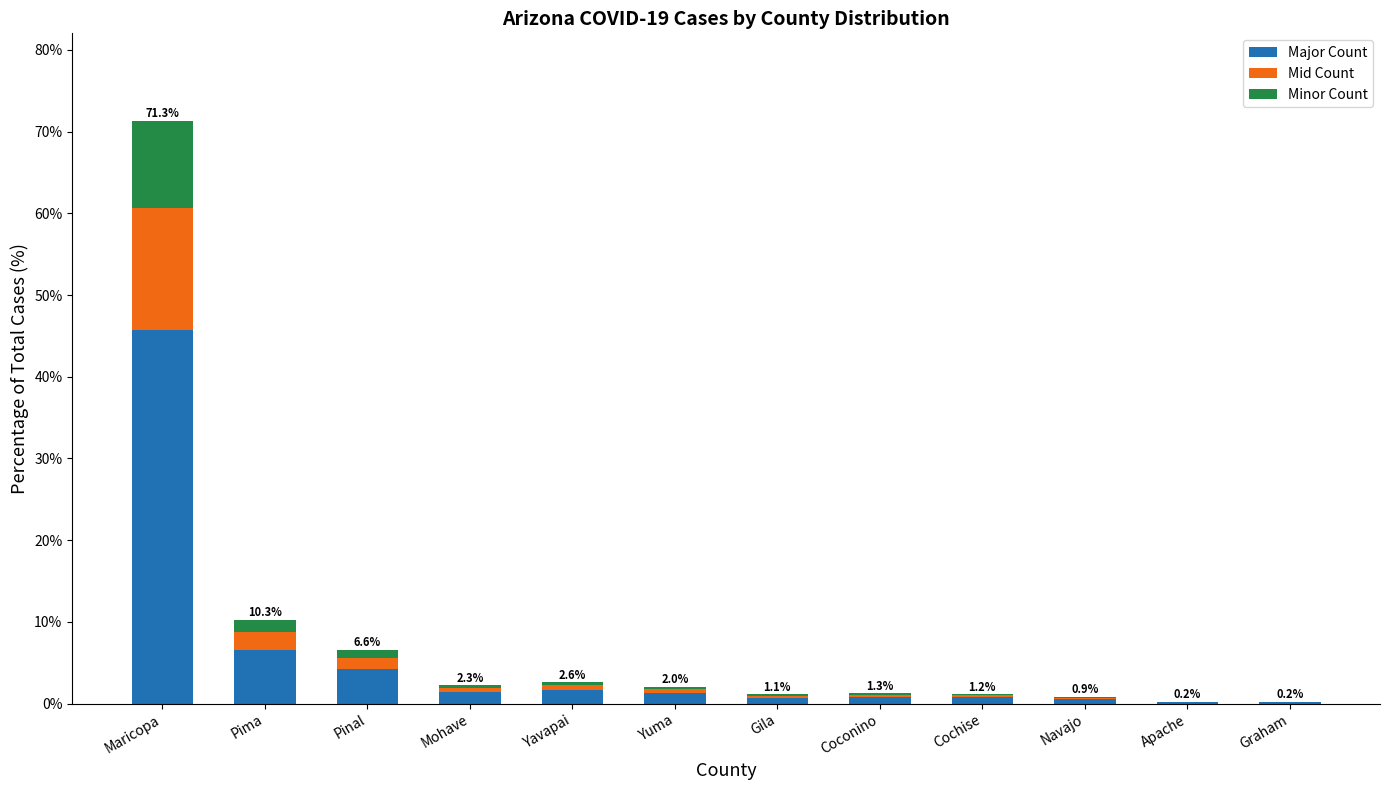

Count the number of data series in this chart.

3